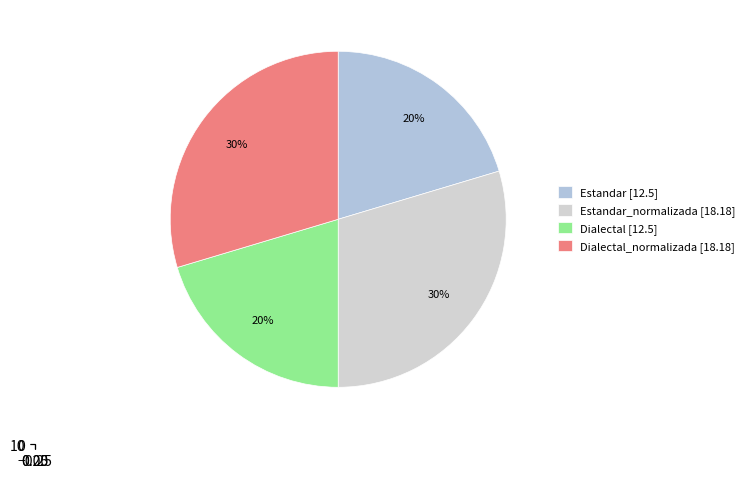

How many segments does this pie chart have?

4